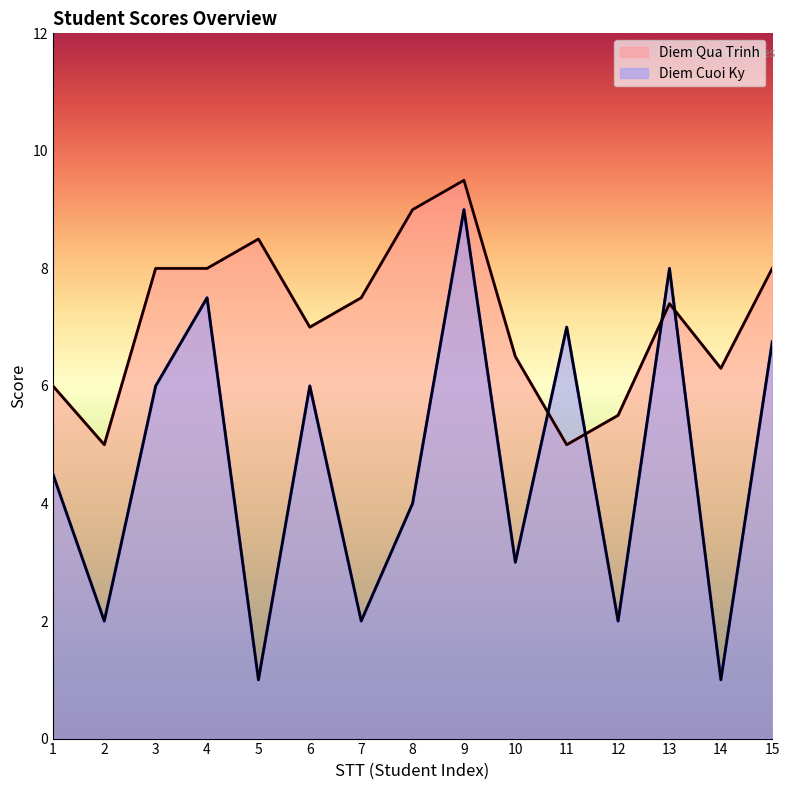

Reading left to right, extract all data points from this chart.

Diem Qua Trinh: 6.0	5.0	8.0	8.0	8.5	7.0	7.5	9.0	9.5	6.5	5.0	5.5	7.4	6.3	8.0
Diem Cuoi Ky: 4.5	2.0	6.0	7.5	1.0	6.0	2.0	4.0	9.0	3.0	7.0	2.0	8.0	1.0	6.8